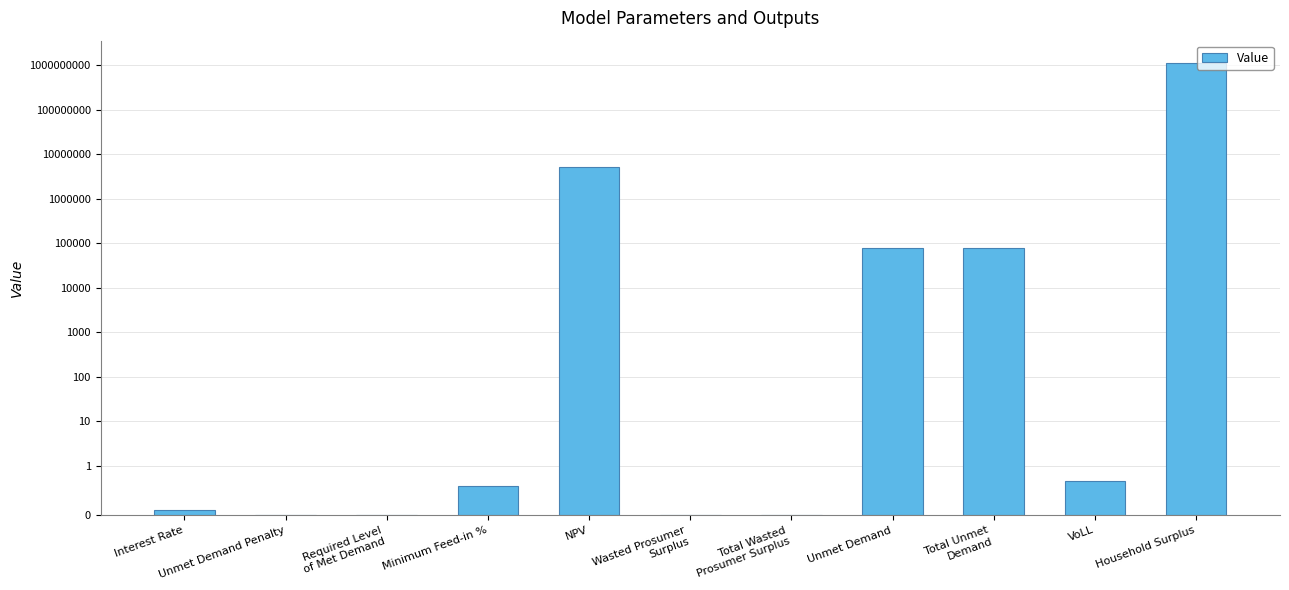

Is it true that the value at Total Unmet
Demand is 77101.8?

True